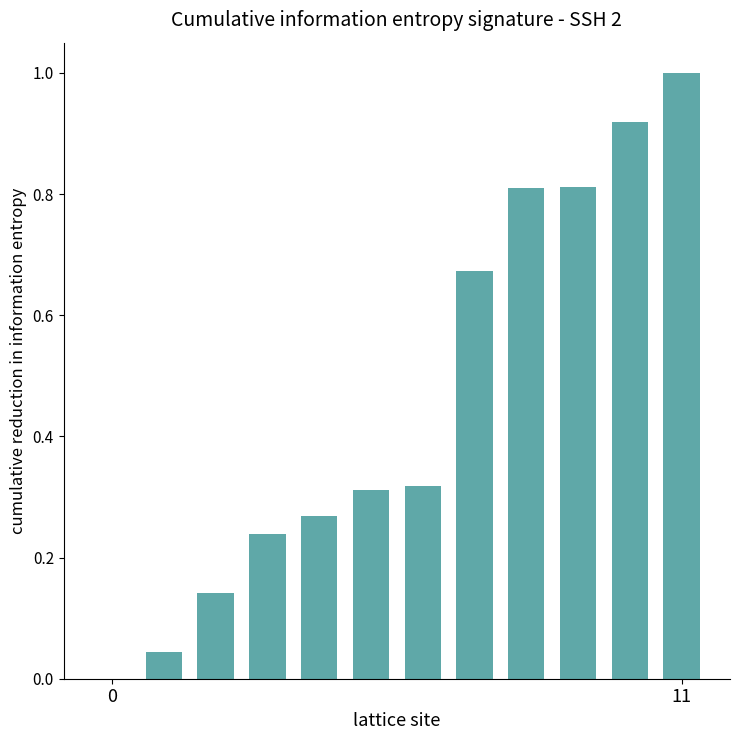

What is the sum of all values?

5.5